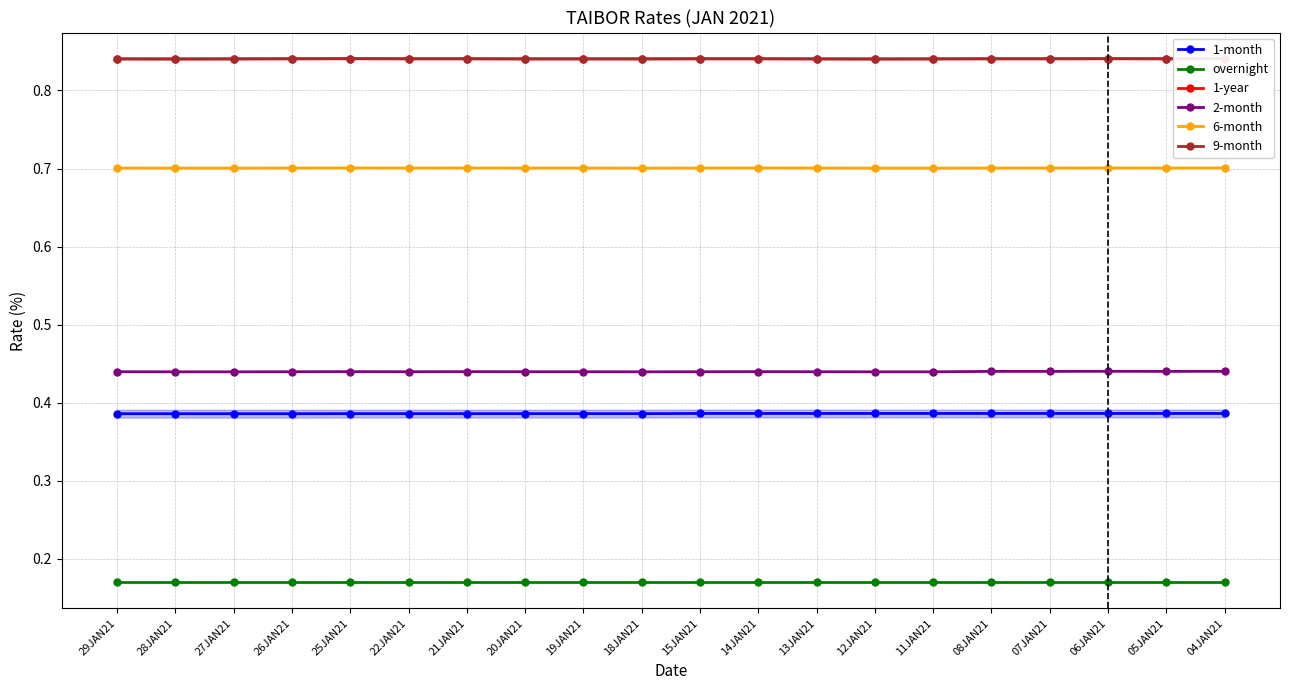

How many interior local peaks does the 2-month series have?

4